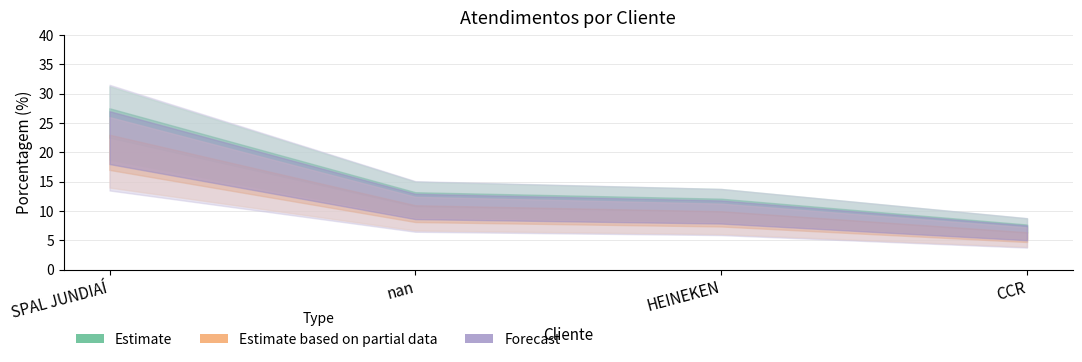

Between HEINEKEN and CCR, which is larger?

HEINEKEN